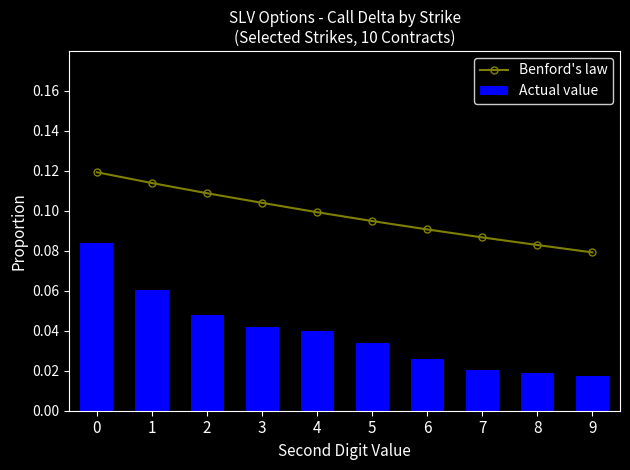

Between 0 and 4, which series saw the biggest shift?

Actual value